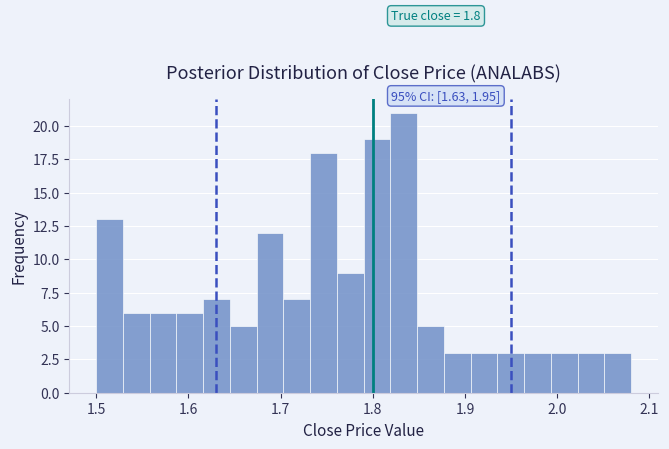

Read against the x-axis, roughly where is the centre of the tallest bar?

1.83